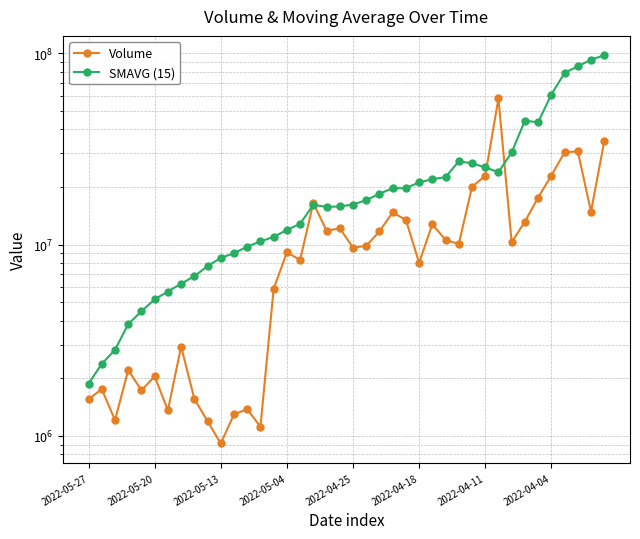

What is the difference between the Volume values at 2022-05-27 and 38?

13306615